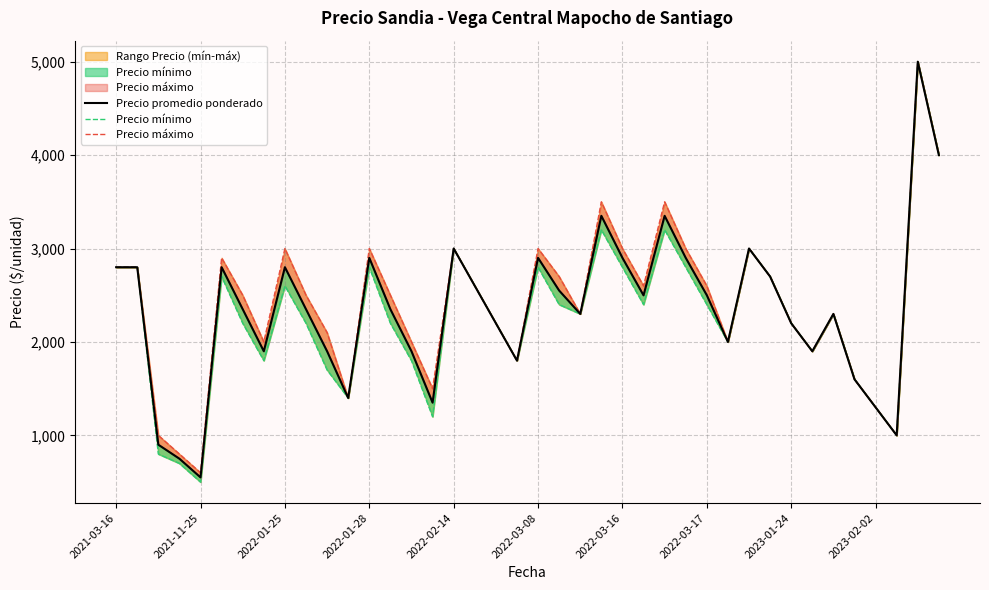

Count the number of data series in this chart.

3